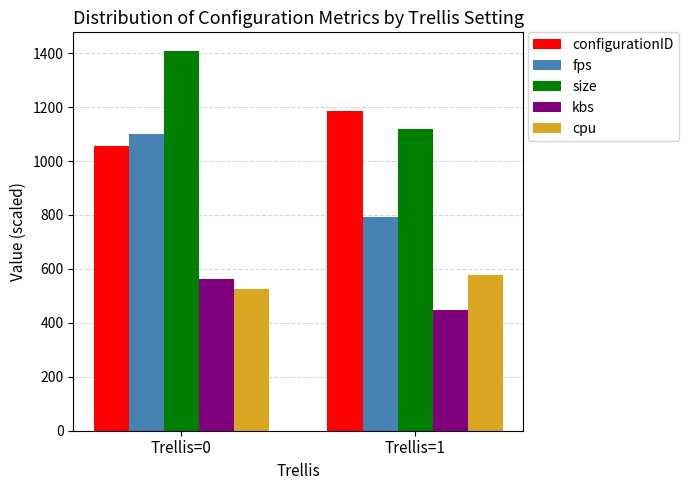

What is the value of the size bar at the 1st from the left?

1406.8